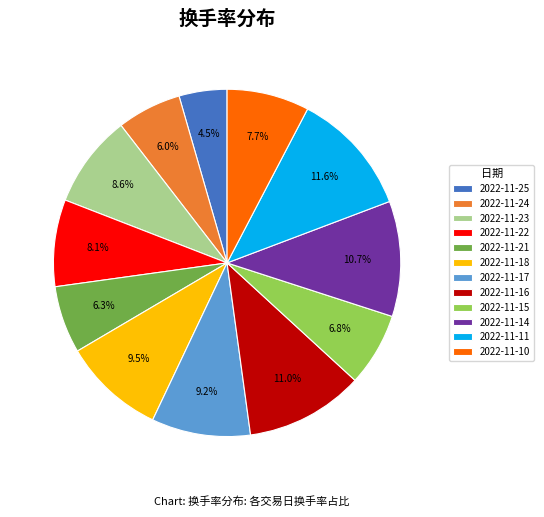

To the nearest percent, what is the difference between the 2022-11-17 and 2022-11-24 slice percentages?

3%